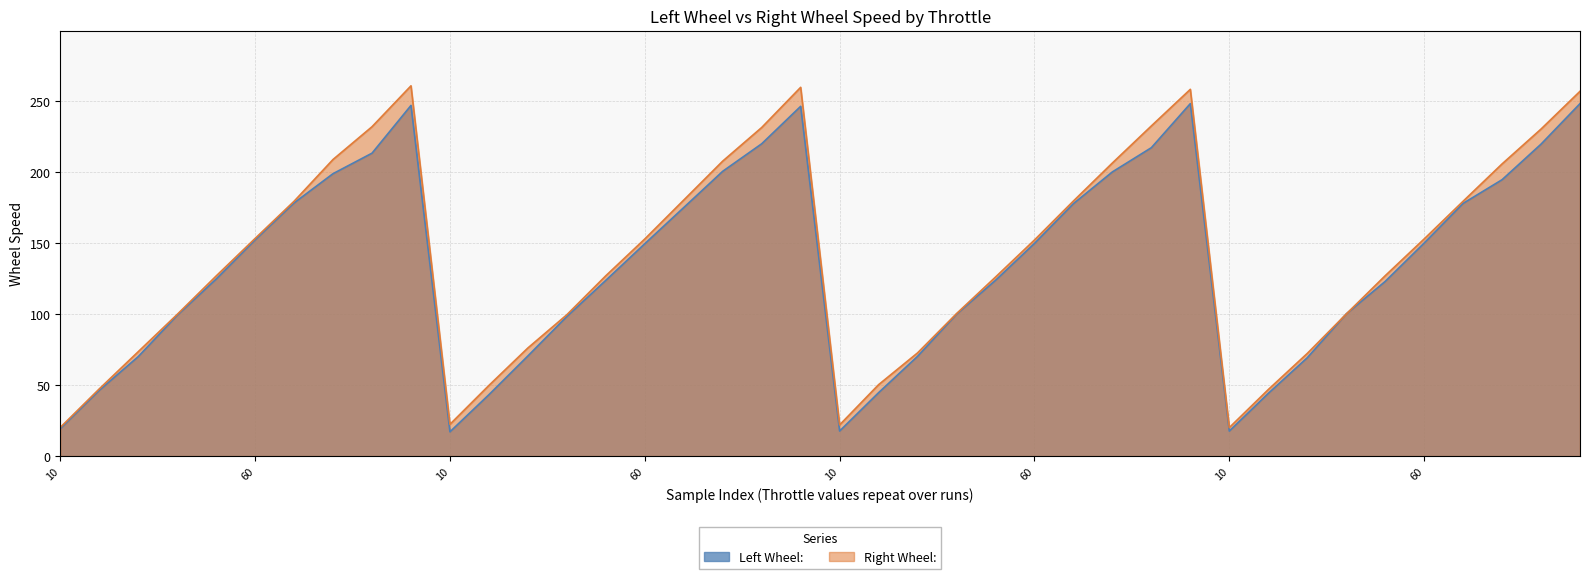

Which series has the widest spread of values?

Right Wheel: